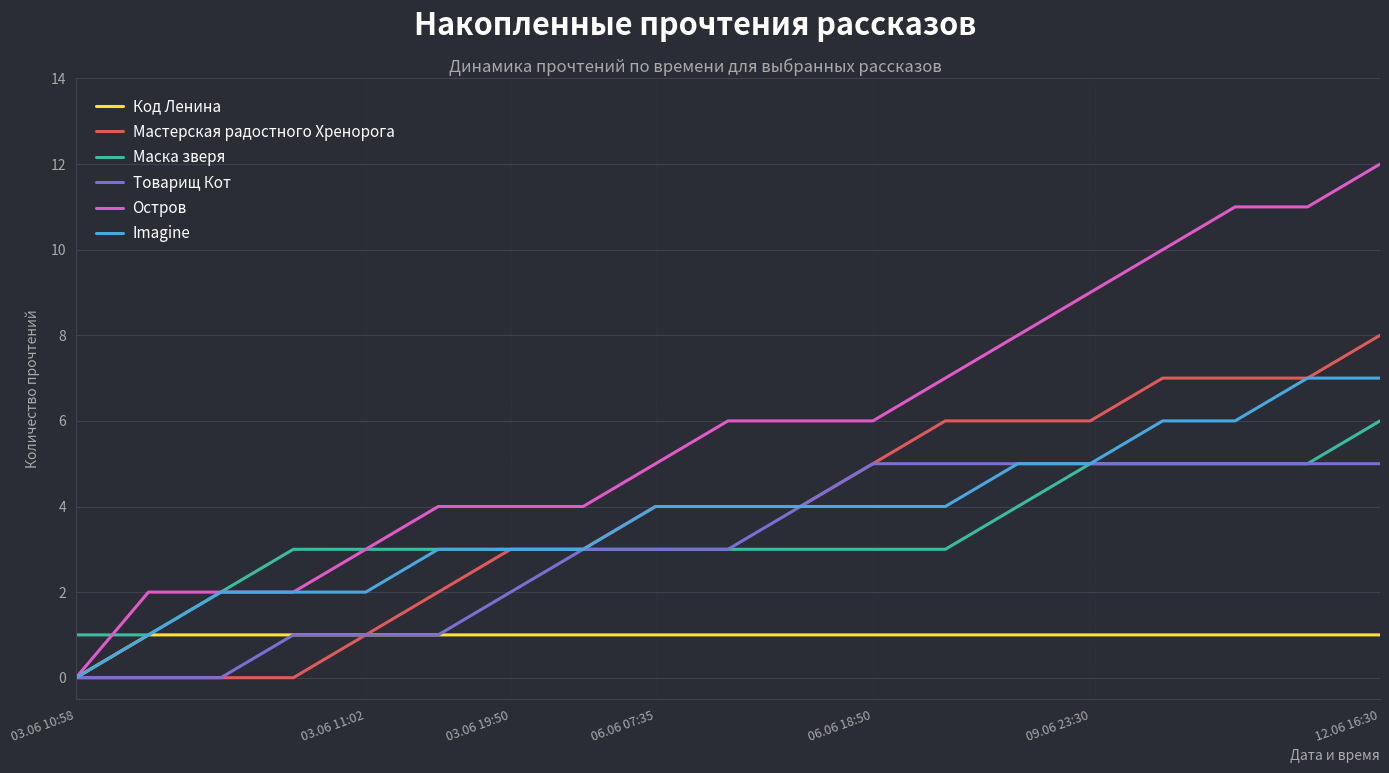

What is the maximum value for Маска зверя?

6